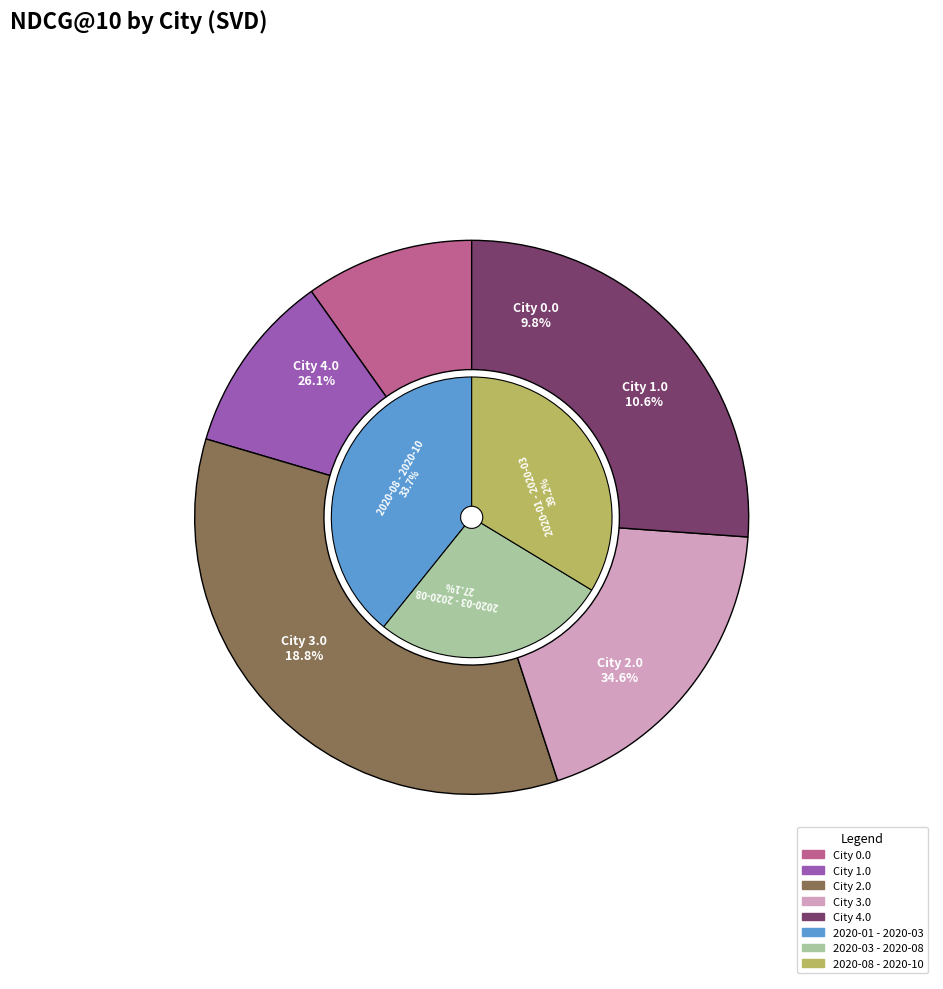

Between city 1.0 and city 2.0, which series saw the biggest shift?

city 2.0